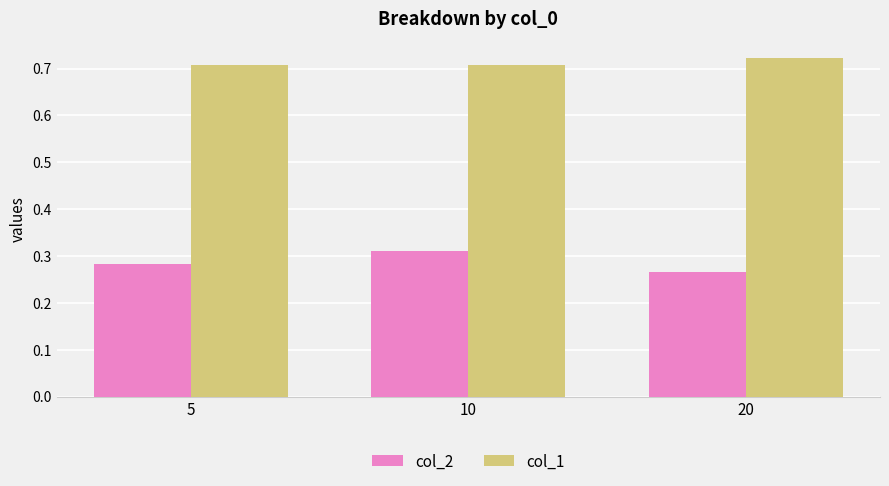

What is the total value across all series at 10?

1.0